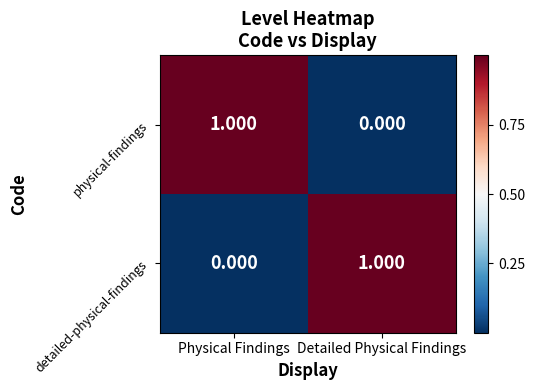

Is the value of physical-findings at Detailed Physical Findings greater than the value of detailed-physical-findings at Detailed Physical Findings?

No